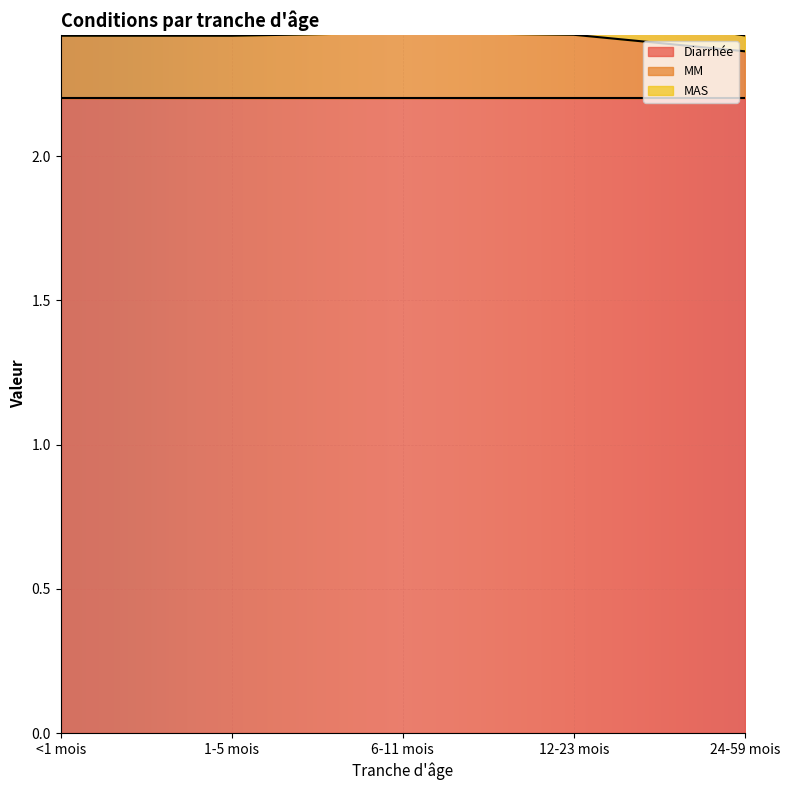

What is the label of the 1st point from the right?

24-59 mois